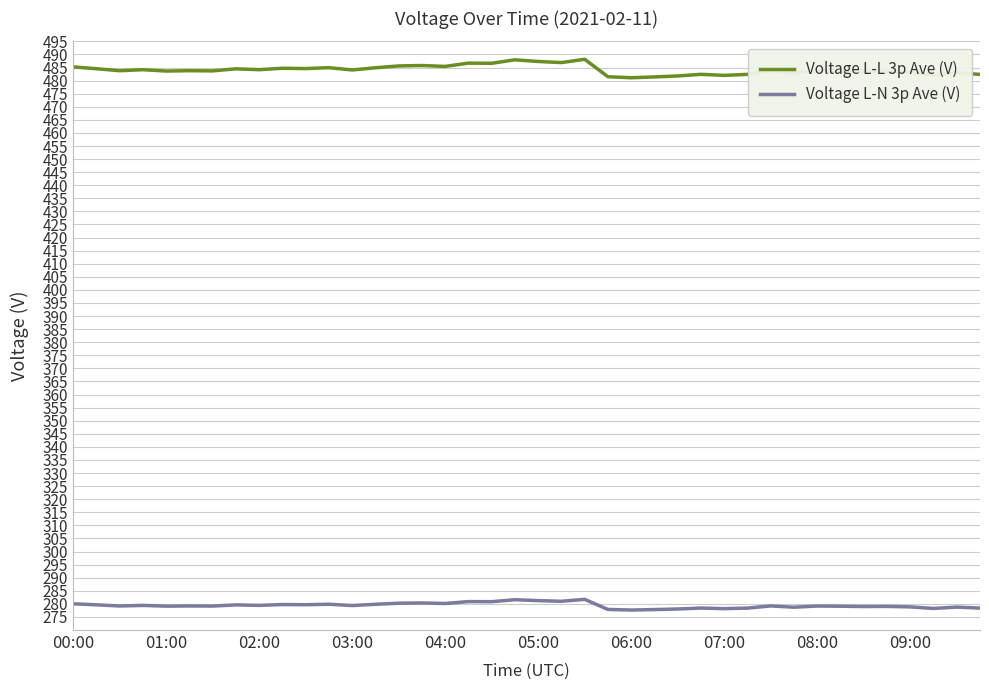

What are all the series names shown in the legend?

Voltage L-L 3p Ave (V), Voltage L-N 3p Ave (V)